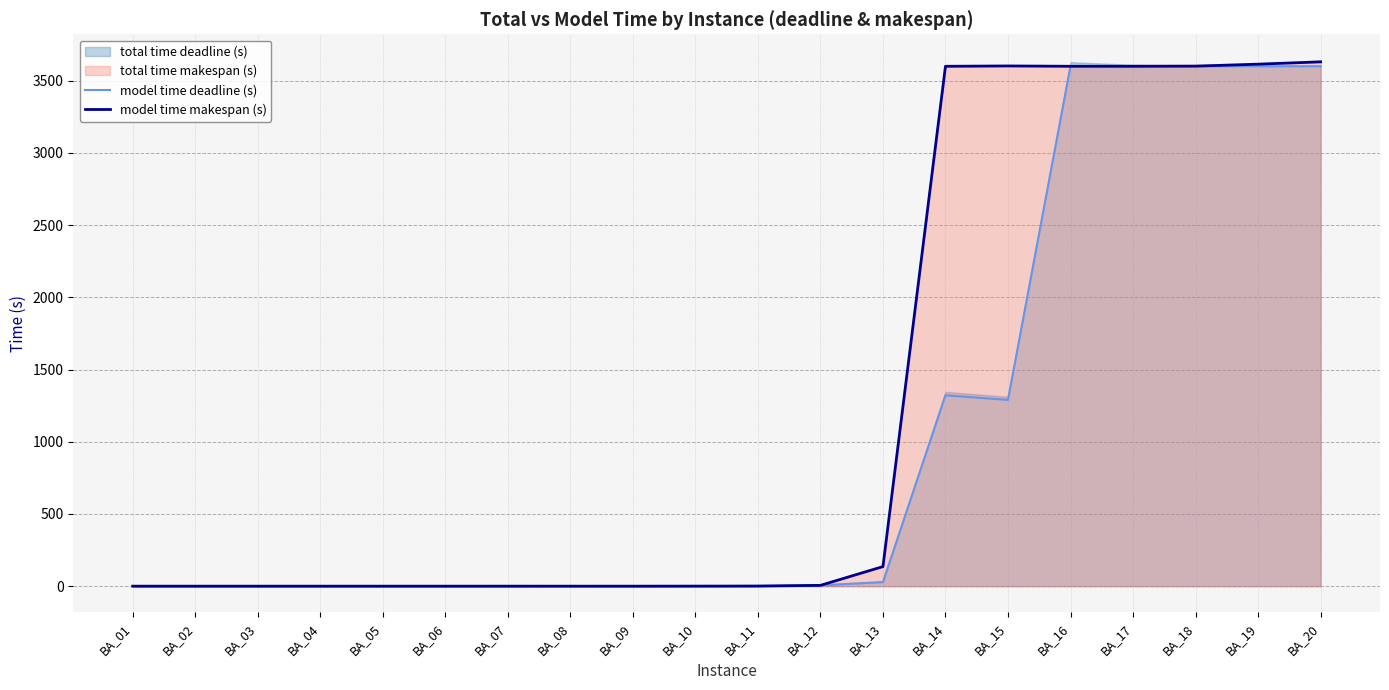

The model time makespan (s) series shows 3600.0 at BA_14. True or false?

True